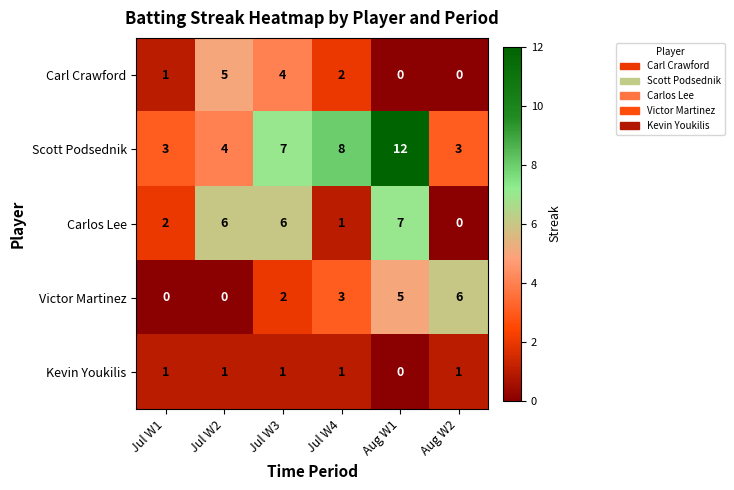

Reading right to left, extract all data points from this chart.

Carl Crawford: 0	0	2	4	5	1
Scott Podsednik: 3	12	8	7	4	3
Carlos Lee: 0	7	1	6	6	2
Victor Martinez: 6	5	3	2	0	0
Kevin Youkilis: 1	0	1	1	1	1